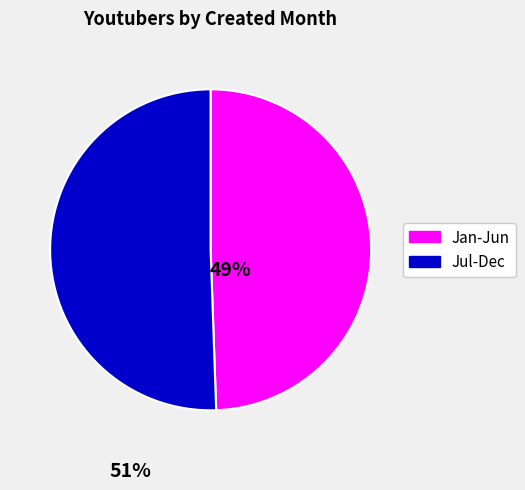

Is there any slice that represents more than half of the pie?

Yes